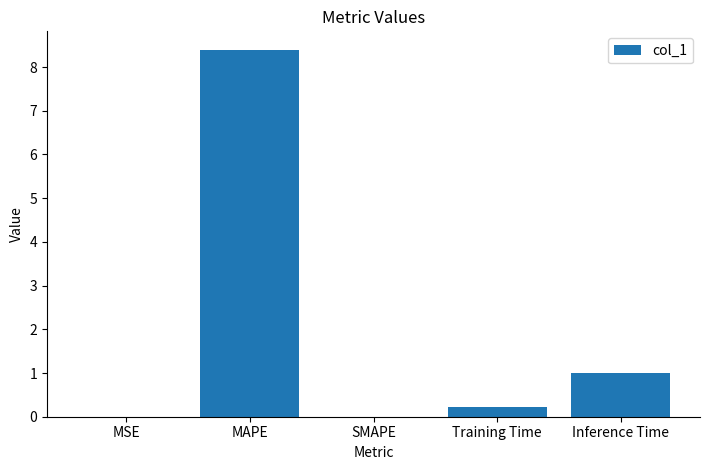

At which label is the value closest to 4?

Inference Time